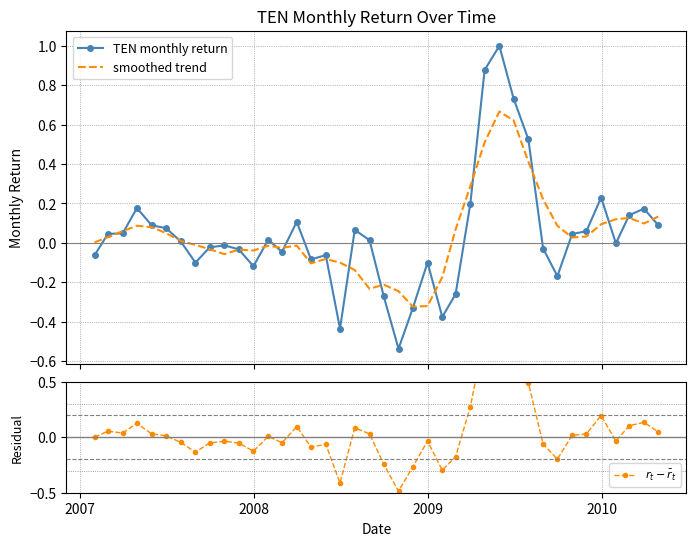

Which series ends up on top after the final intersection of smoothed trend and TEN monthly return?

smoothed trend